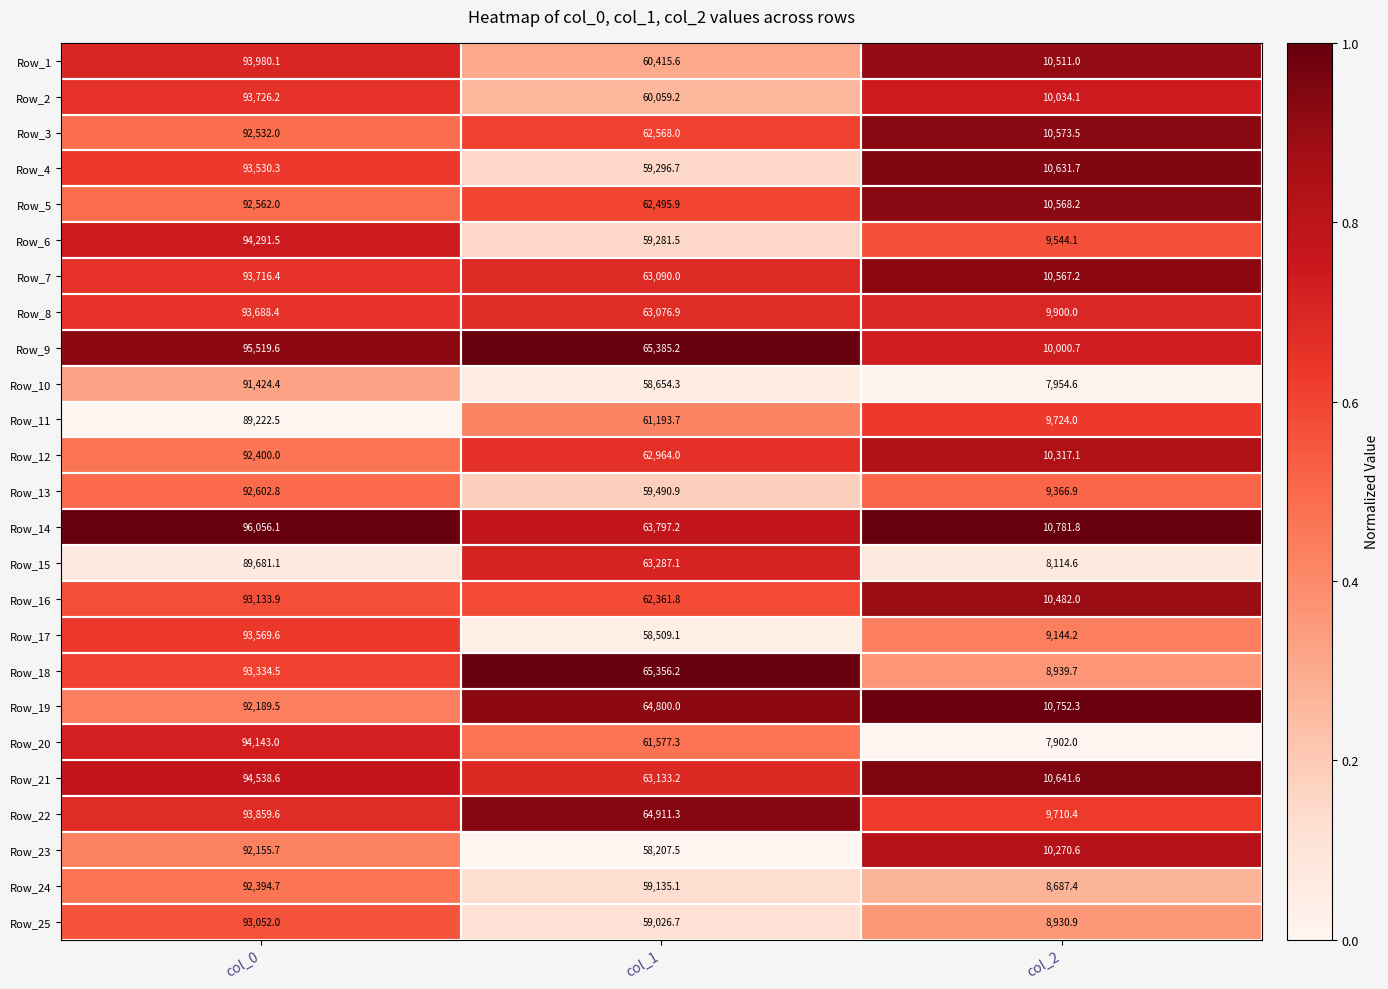

Is it true that Row_8 equals 9900.0 at col_2?

True